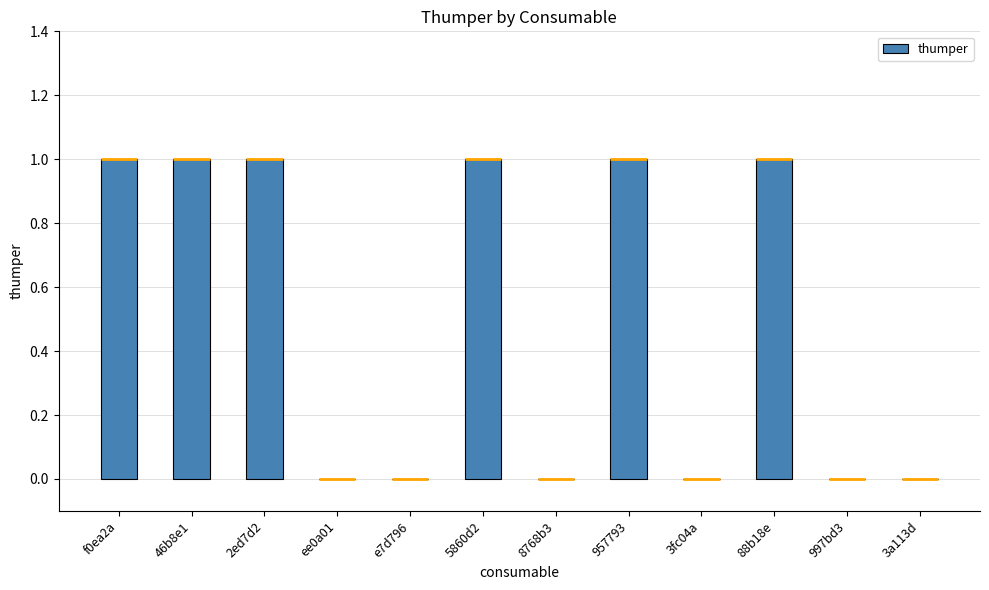

List the labels in order of value, largest first.

f0ea2a, 46b8e1, 2ed7d2, 5860d2, 957793, 88b18e, ee0a01, e7d796, 8768b3, 3fc04a, 997bd3, 3a113d